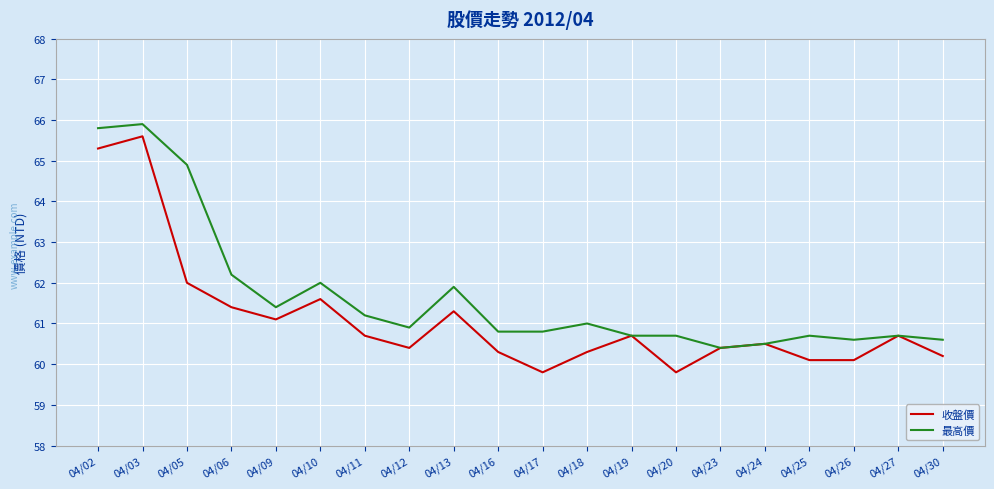

Does the chart have visible grid lines?

Yes